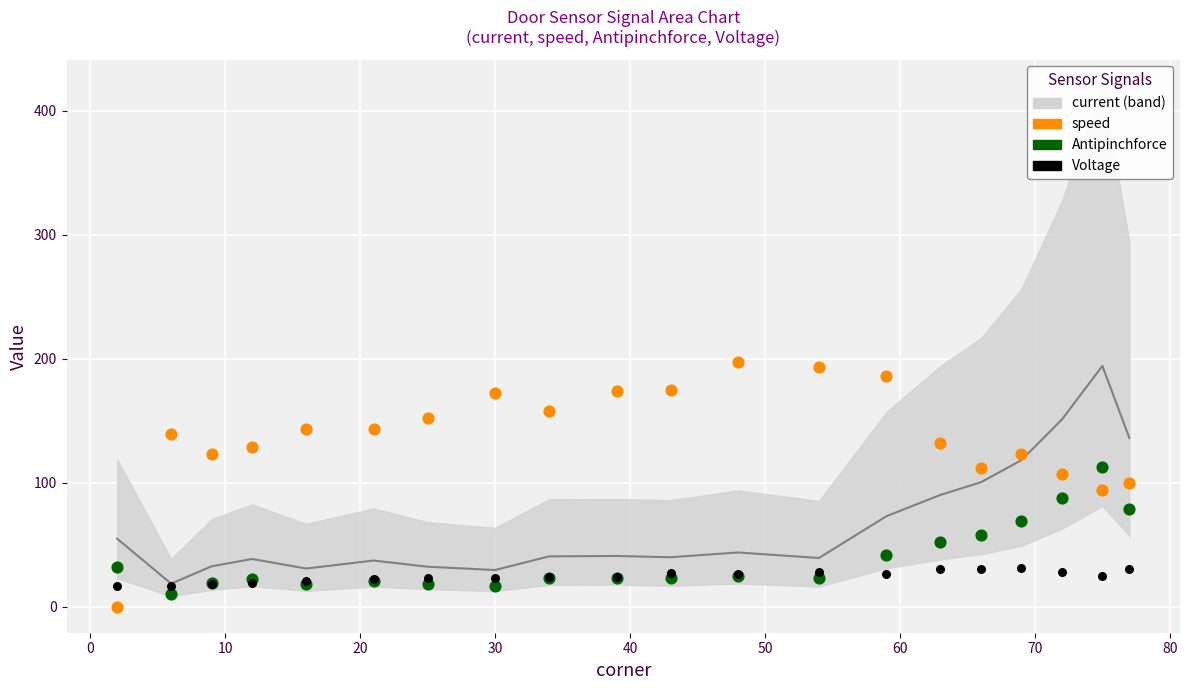

Which series has the largest Y range (max minus min)?

speed